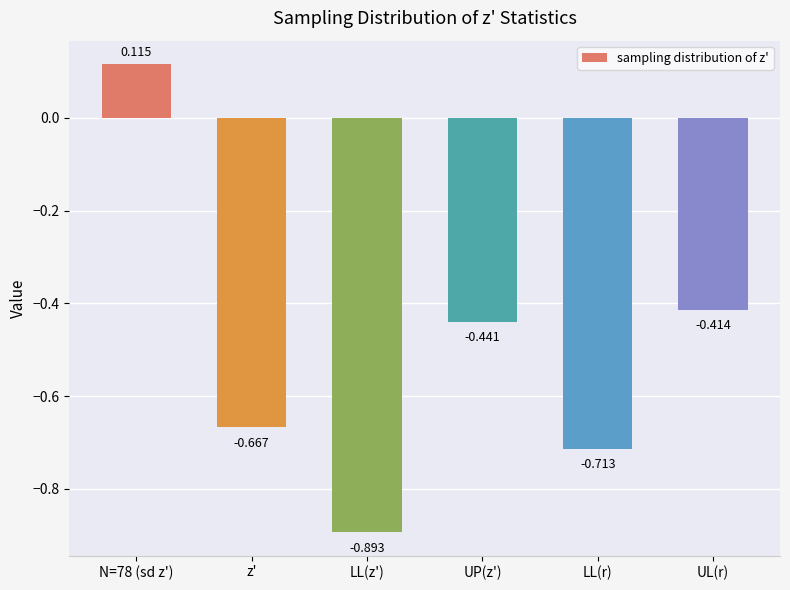

Are the bars grouped side by side (vs. stacked)?

No